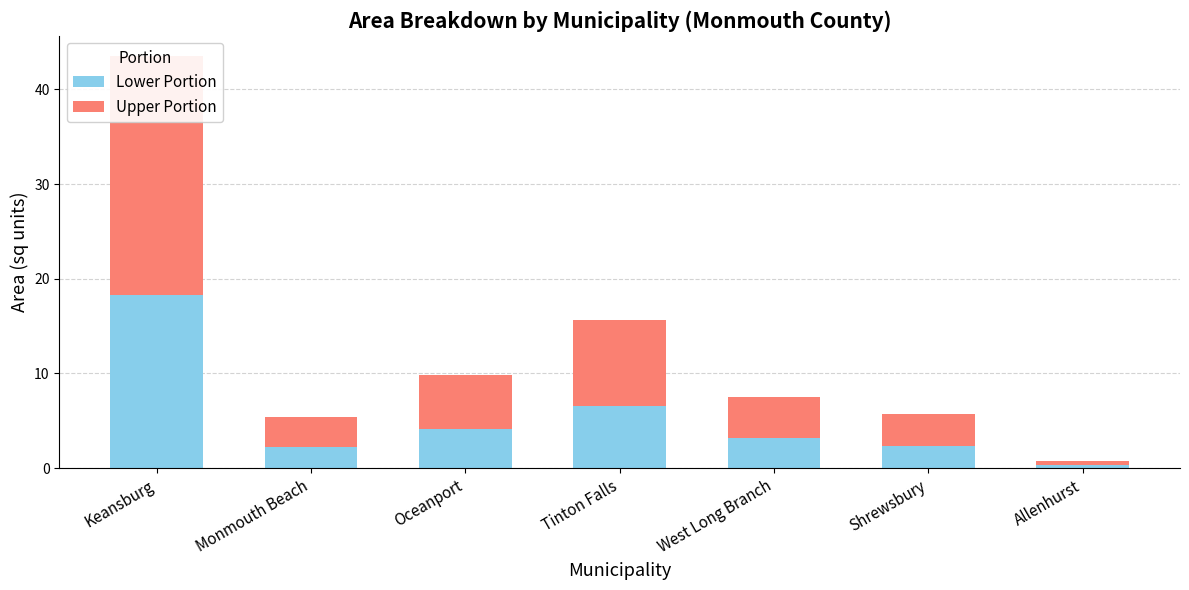

What is the difference between the highest and lowest values at Shrewsbury?

0.9